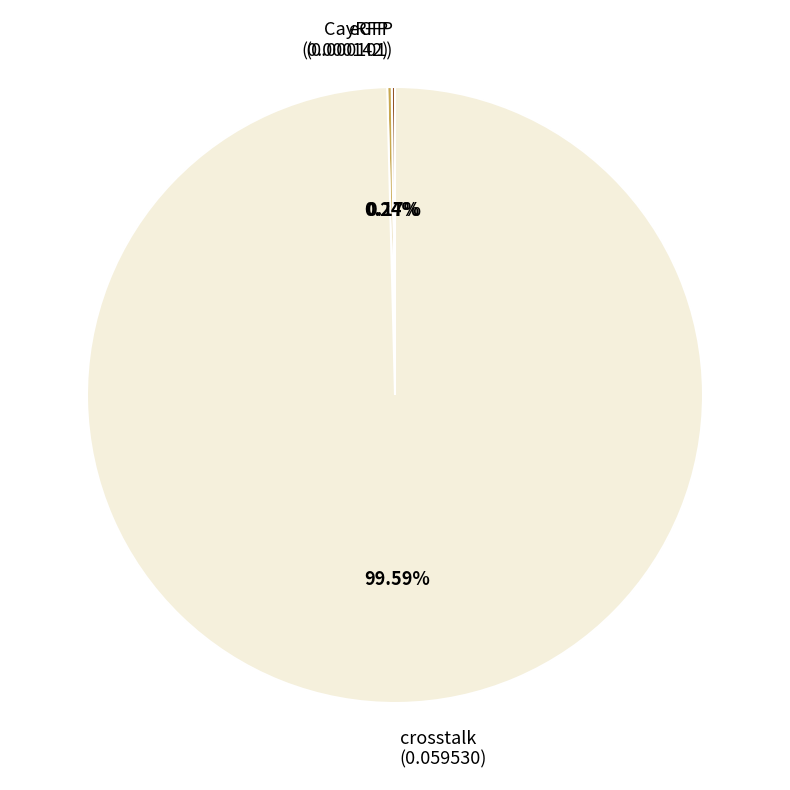

Does any single category account for the majority?

Yes